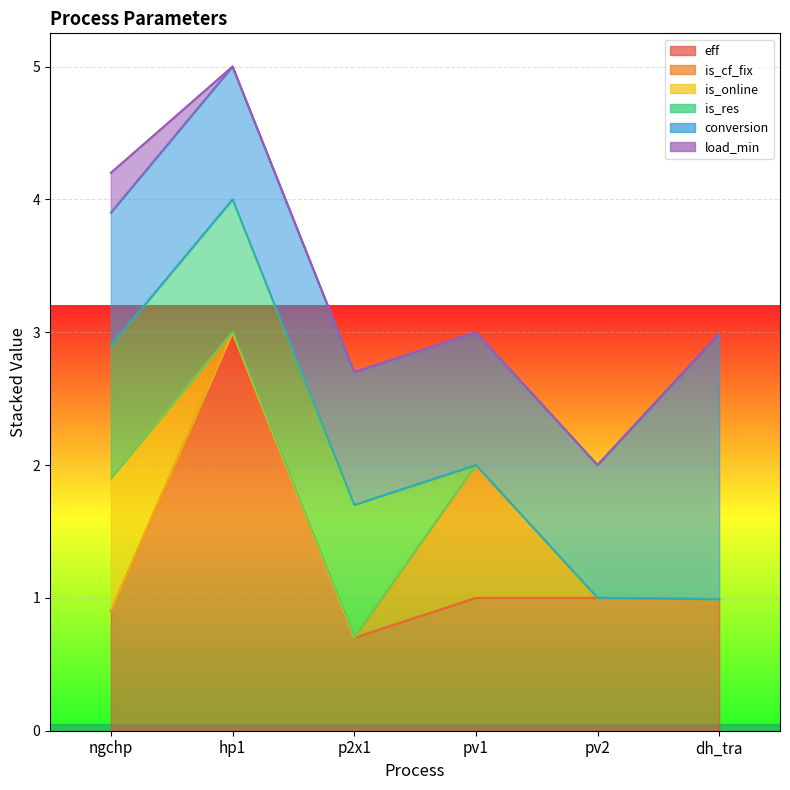

List the series in order of their peak value, highest first.

eff, conversion, is_cf_fix, is_online, is_res, load_min